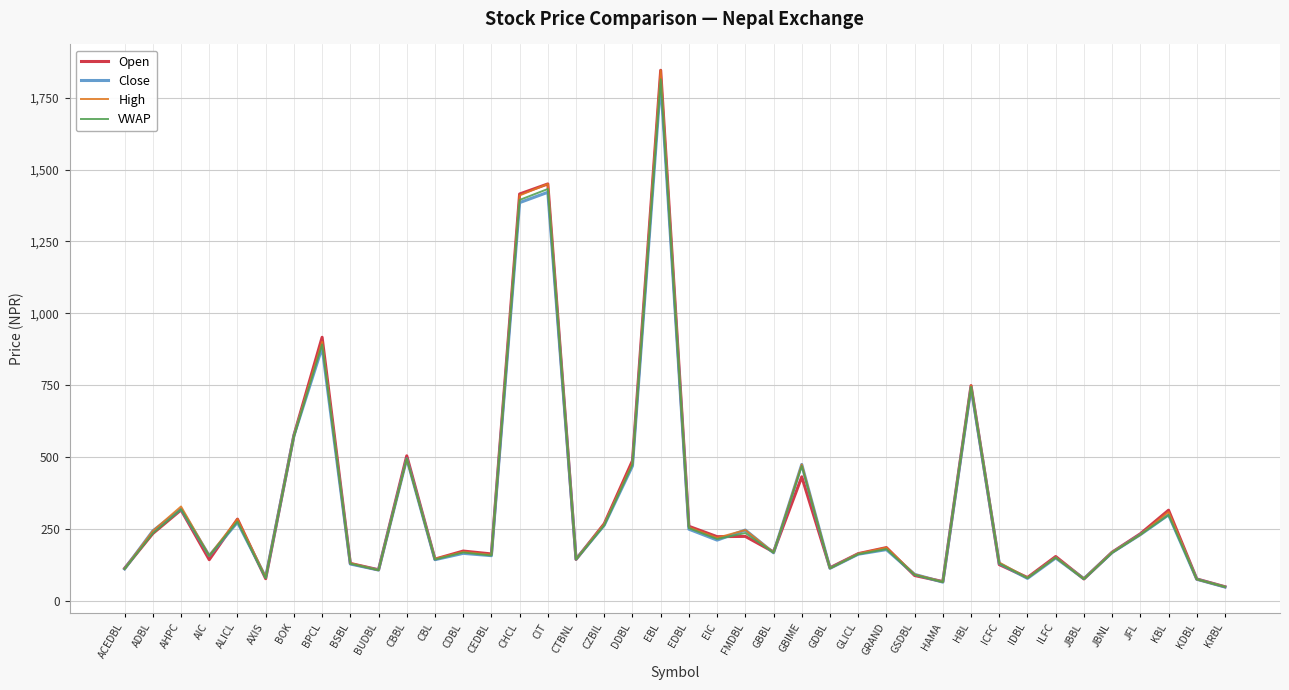

What position from the left is EBL?

20